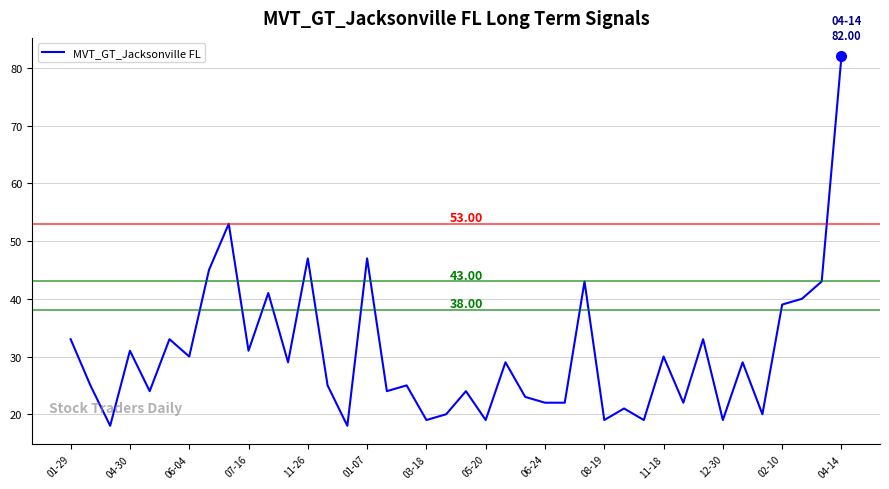

What is the change in value from 04-30 to 05-20?

-12